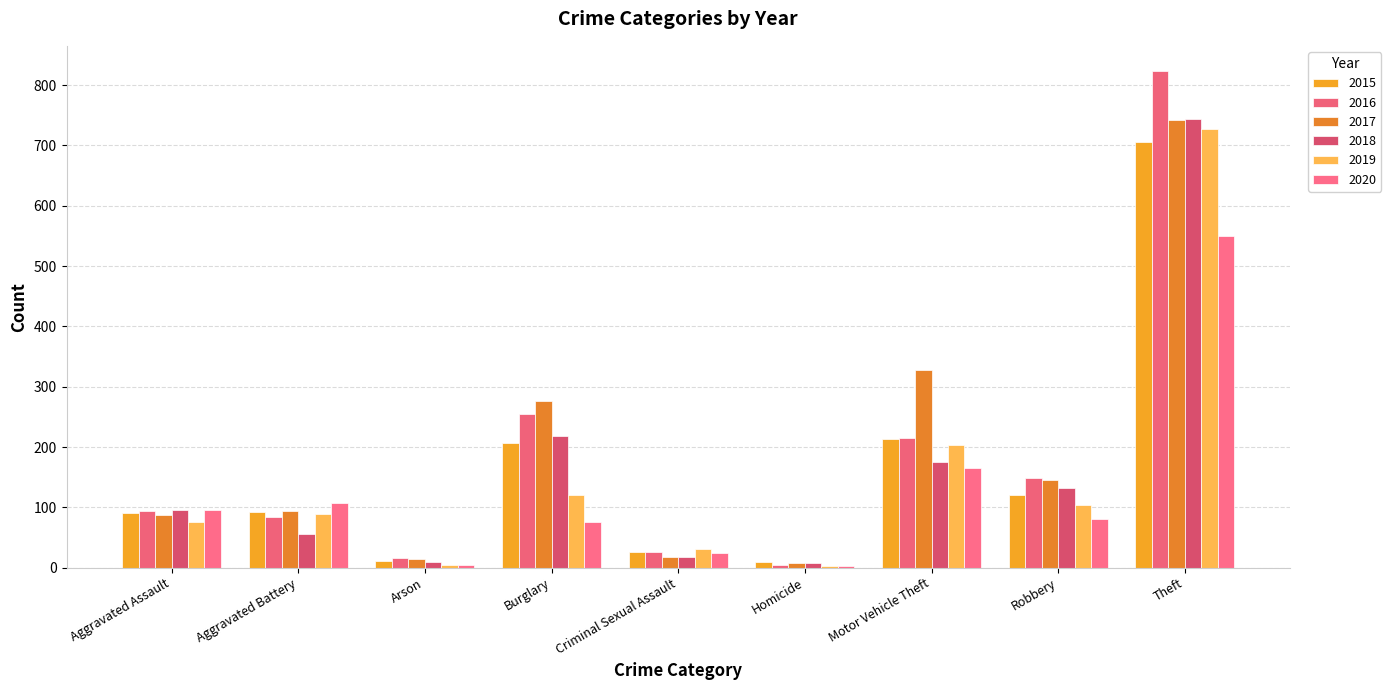

Reading right to left, extract all data points from this chart.

2015: Theft=706	Robbery=121	Motor Vehicle Theft=214	Homicide=9	Criminal Sexual Assault=26	Burglary=207	Arson=11	Aggravated Battery=92	Aggravated Assault=90
2016: Theft=824	Robbery=149	Motor Vehicle Theft=215	Homicide=5	Criminal Sexual Assault=26	Burglary=255	Arson=16	Aggravated Battery=84	Aggravated Assault=94
2017: Theft=743	Robbery=145	Motor Vehicle Theft=327	Homicide=7	Criminal Sexual Assault=18	Burglary=277	Arson=14	Aggravated Battery=94	Aggravated Assault=88
2018: Theft=744	Robbery=132	Motor Vehicle Theft=176	Homicide=8	Criminal Sexual Assault=18	Burglary=218	Arson=9	Aggravated Battery=55	Aggravated Assault=95
2019: Theft=728	Robbery=104	Motor Vehicle Theft=203	Homicide=3	Criminal Sexual Assault=31	Burglary=120	Arson=5	Aggravated Battery=89	Aggravated Assault=75
2020: Theft=550	Robbery=81	Motor Vehicle Theft=165	Homicide=2	Criminal Sexual Assault=24	Burglary=76	Arson=4	Aggravated Battery=107	Aggravated Assault=96